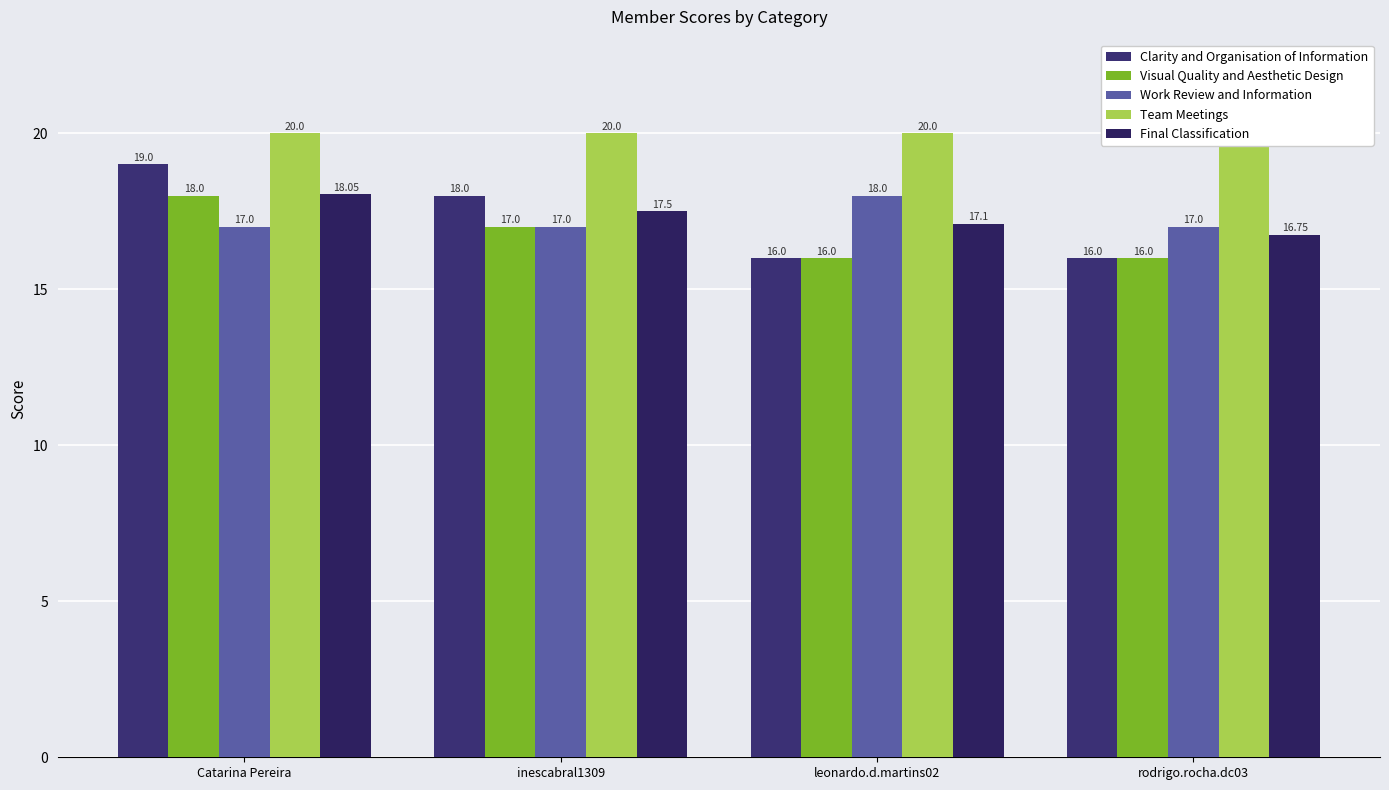

The Team Meetings series shows 12.2 at Catarina Pereira. True or false?

False